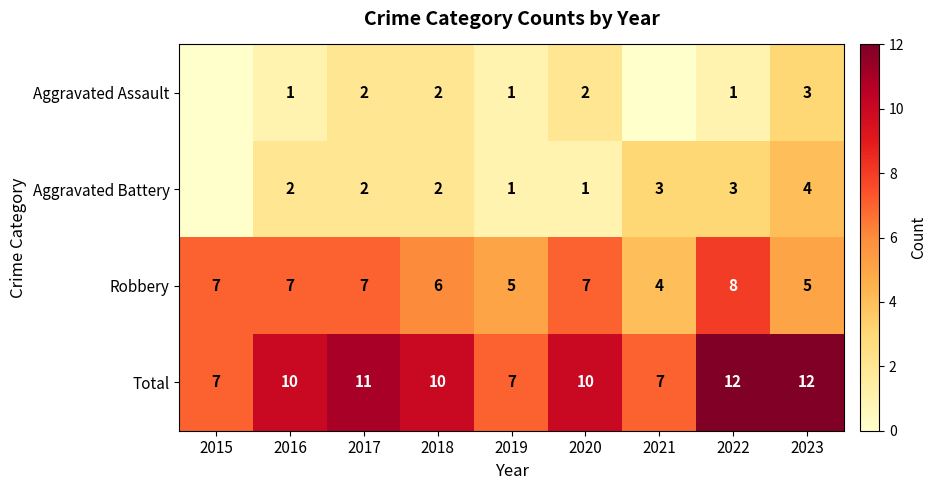

The value of Total at 2019 is 13. True or false?

False